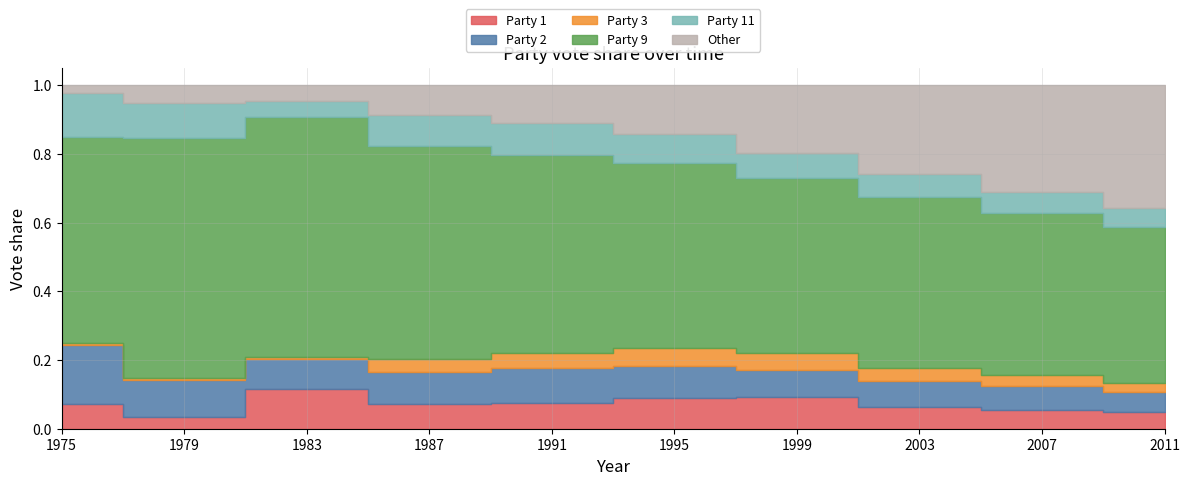

True or false: Party 1 and Party 9 intersect in this chart.

False